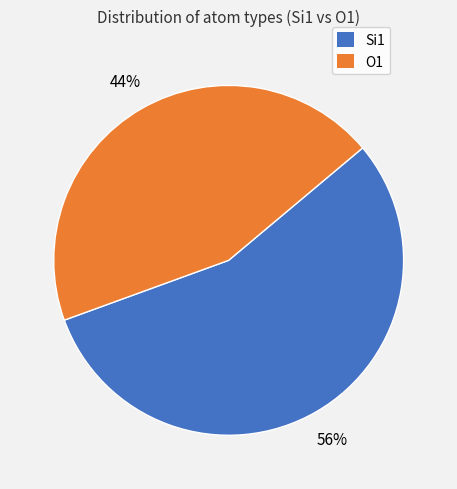

To the nearest percent, what is the average slice percentage?

50%